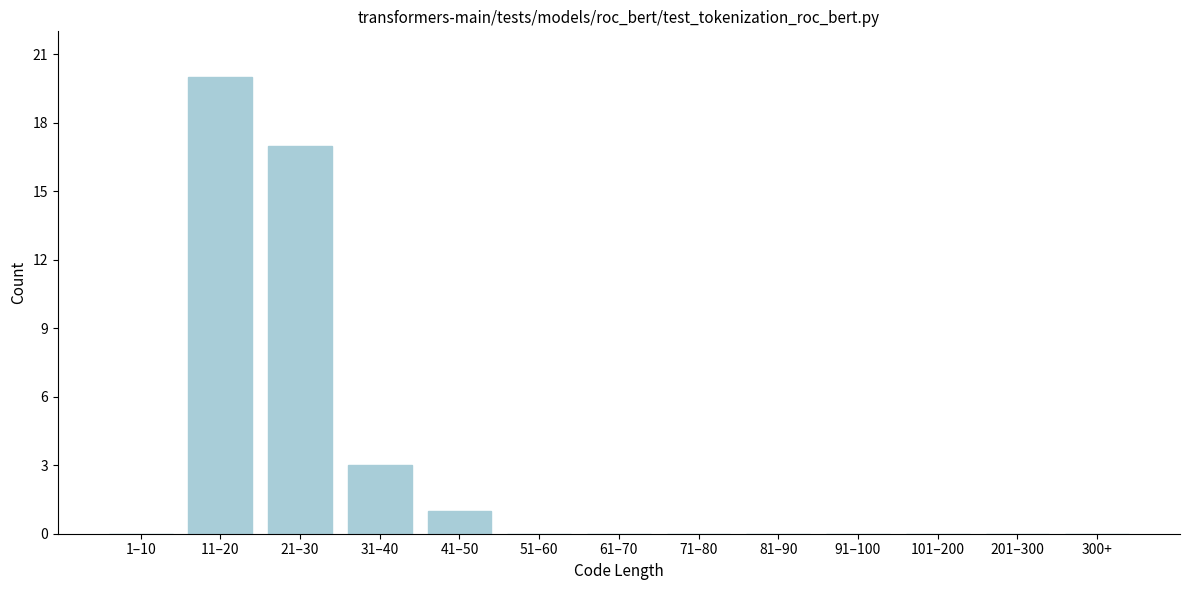

Reading left to right, extract all data points from this chart.

1–10=0	11–20=20	21–30=17	31–40=3	41–50=1	51–60=0	61–70=0	71–80=0	81–90=0	91–100=0	101–200=0	201–300=0	300+=0